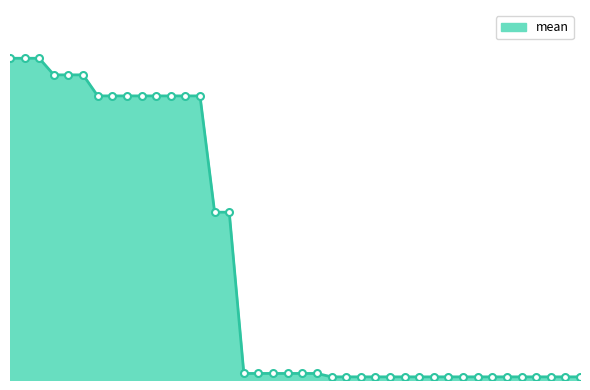

At which category does the chart reach its minimum across all series?

23